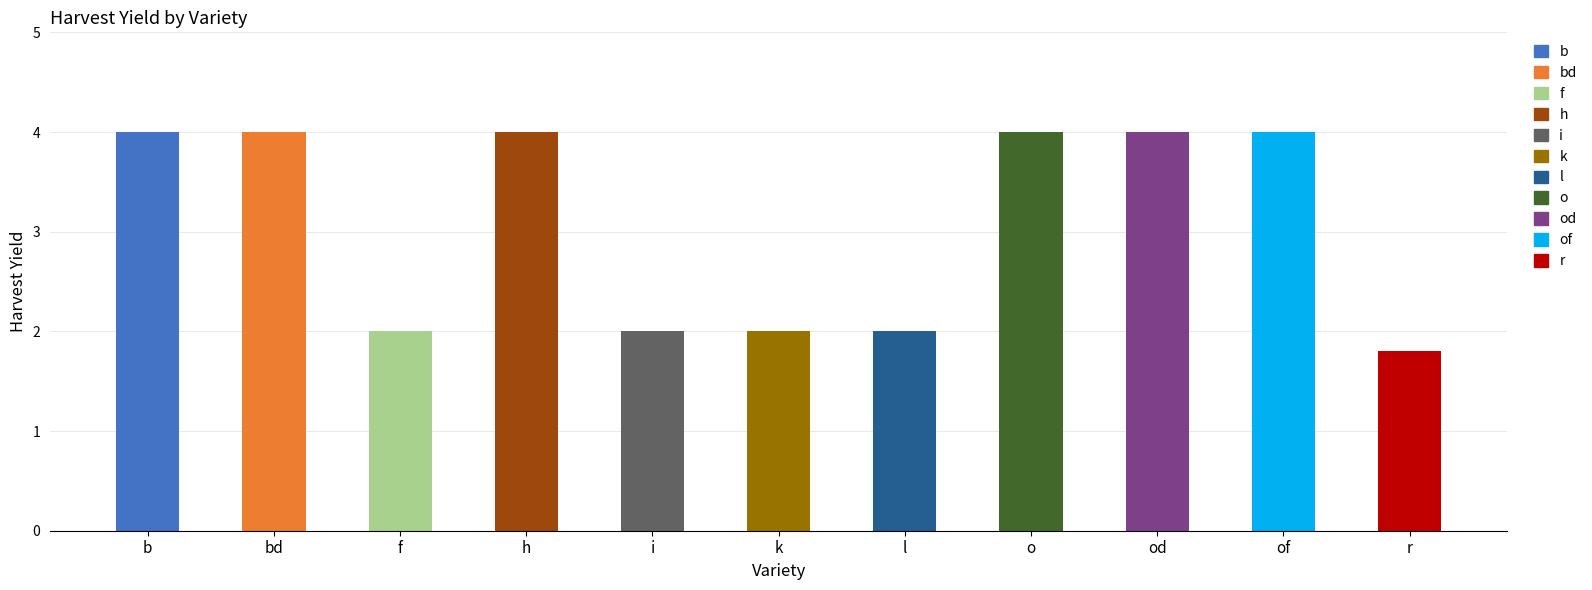

At which label is the value closest to 2?

f